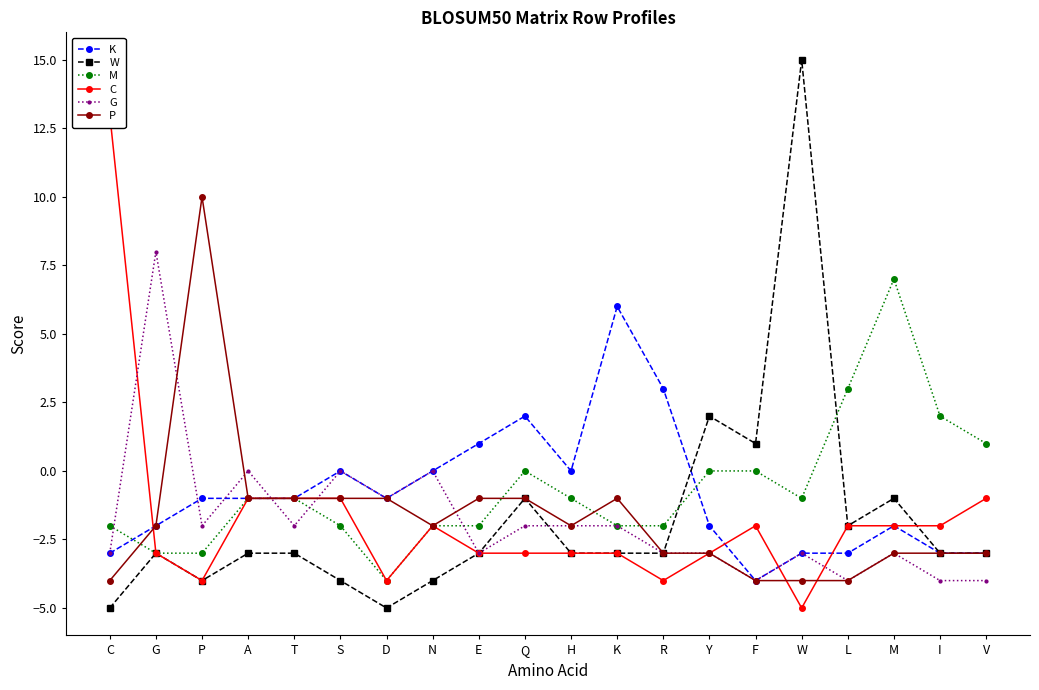

Reading left to right, what are all the values shown in this chart?

K: -3	-2	-1	-1	-1	0	-1	0	1	2	0	6	3	-2	-4	-3	-3	-2	-3	-3
W: -5	-3	-4	-3	-3	-4	-5	-4	-3	-1	-3	-3	-3	2	1	15	-2	-1	-3	-3
M: -2	-3	-3	-1	-1	-2	-4	-2	-2	0	-1	-2	-2	0	0	-1	3	7	2	1
C: 13	-3	-4	-1	-1	-1	-4	-2	-3	-3	-3	-3	-4	-3	-2	-5	-2	-2	-2	-1
G: -3	8	-2	0	-2	0	-1	0	-3	-2	-2	-2	-3	-3	-4	-3	-4	-3	-4	-4
P: -4	-2	10	-1	-1	-1	-1	-2	-1	-1	-2	-1	-3	-3	-4	-4	-4	-3	-3	-3